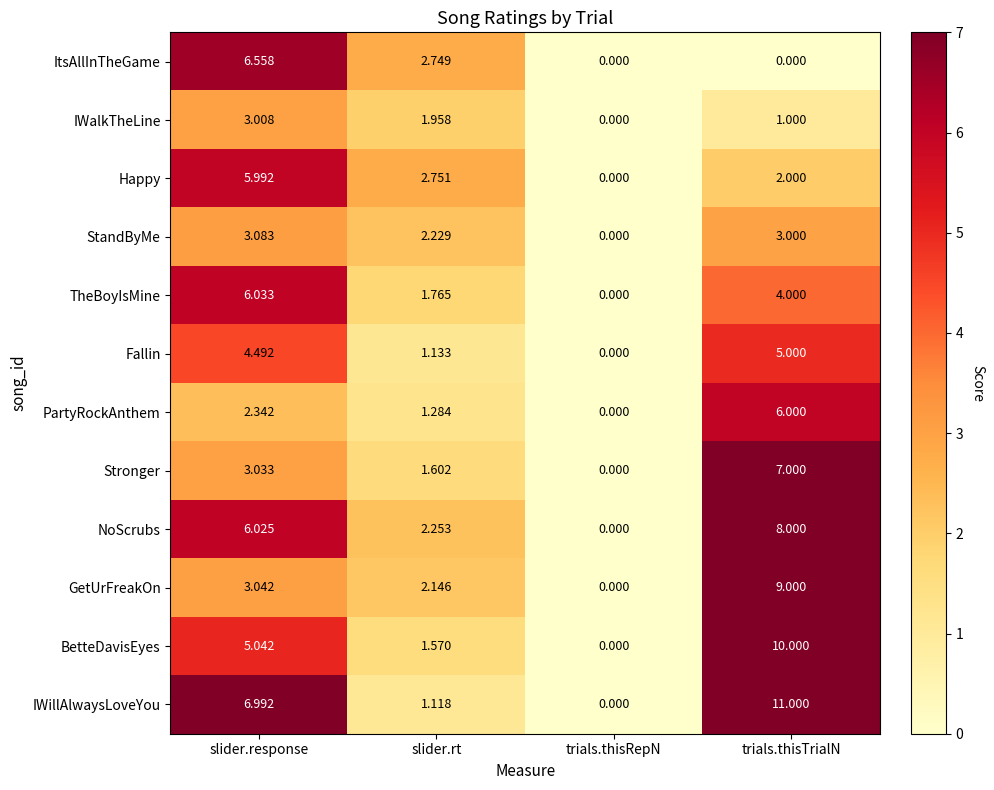

At which label does PartyRockAnthem reach its minimum?

trials.thisRepN